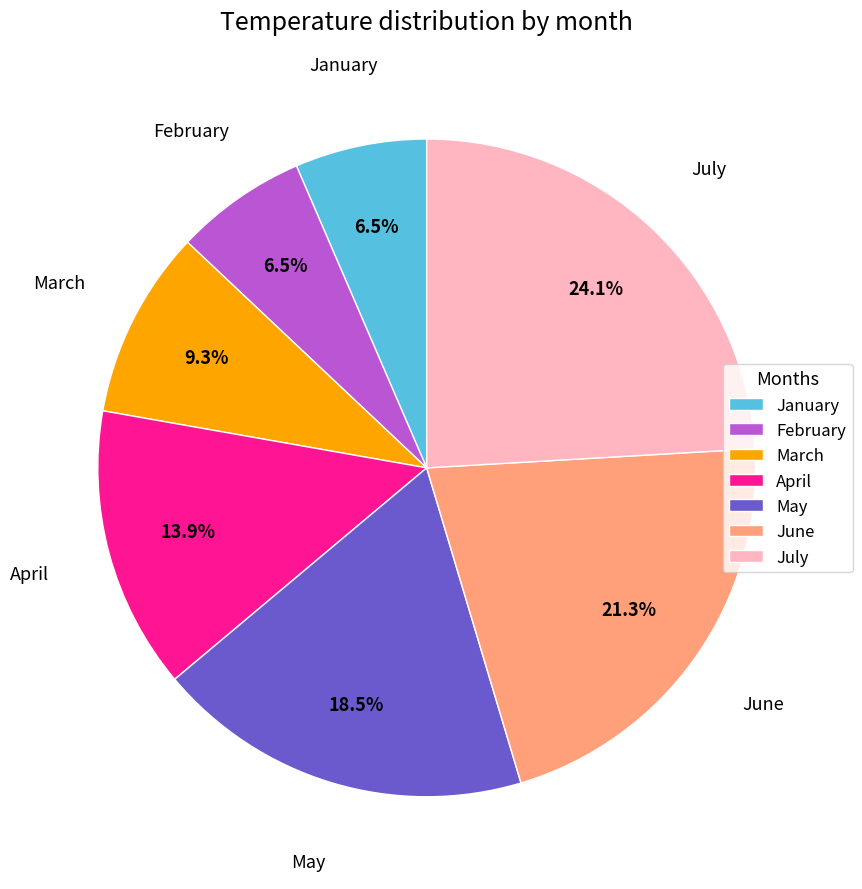

To the nearest percent, what is the difference between the largest and smallest slice percentages?

18%